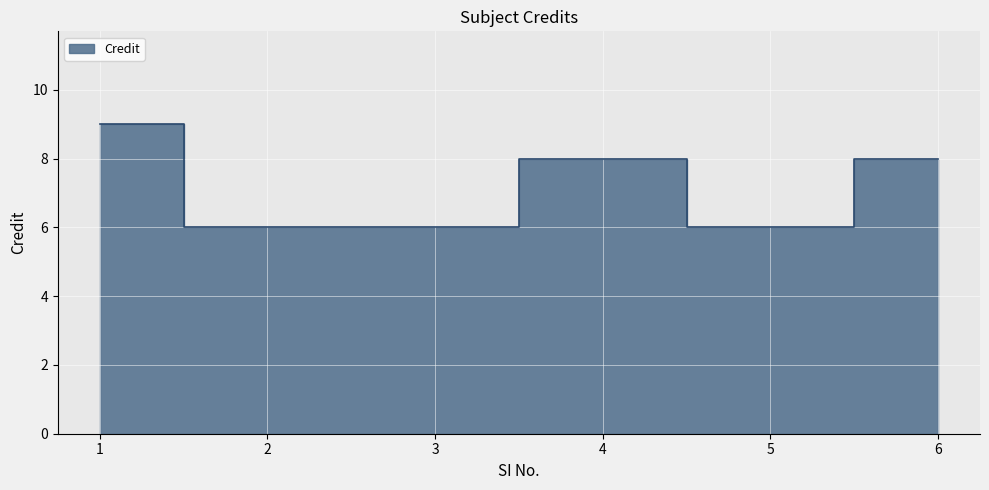

Where does the data first go above 8?

1